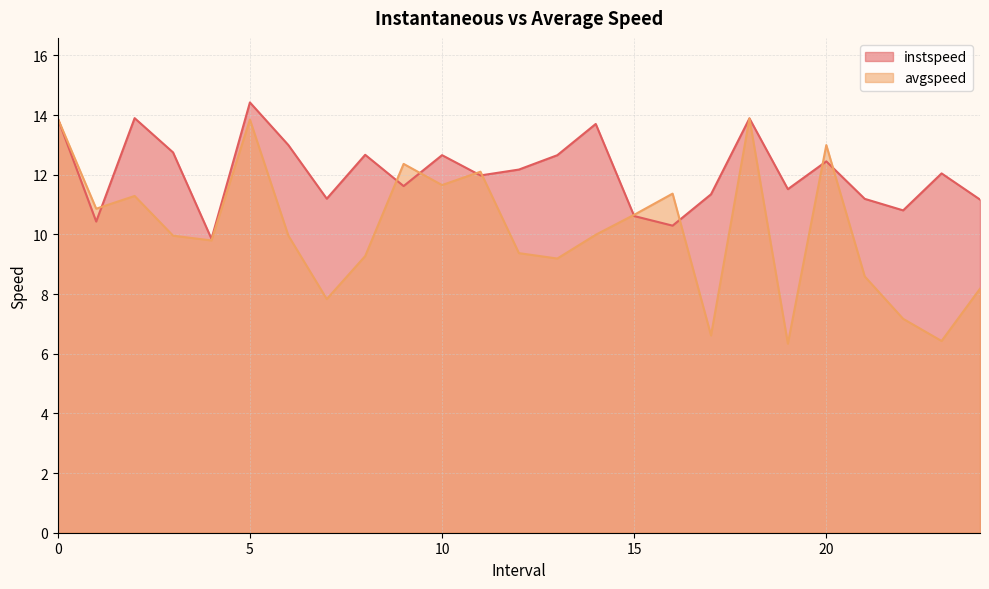

The avgspeed series shows 13.9 at 0. True or false?

True